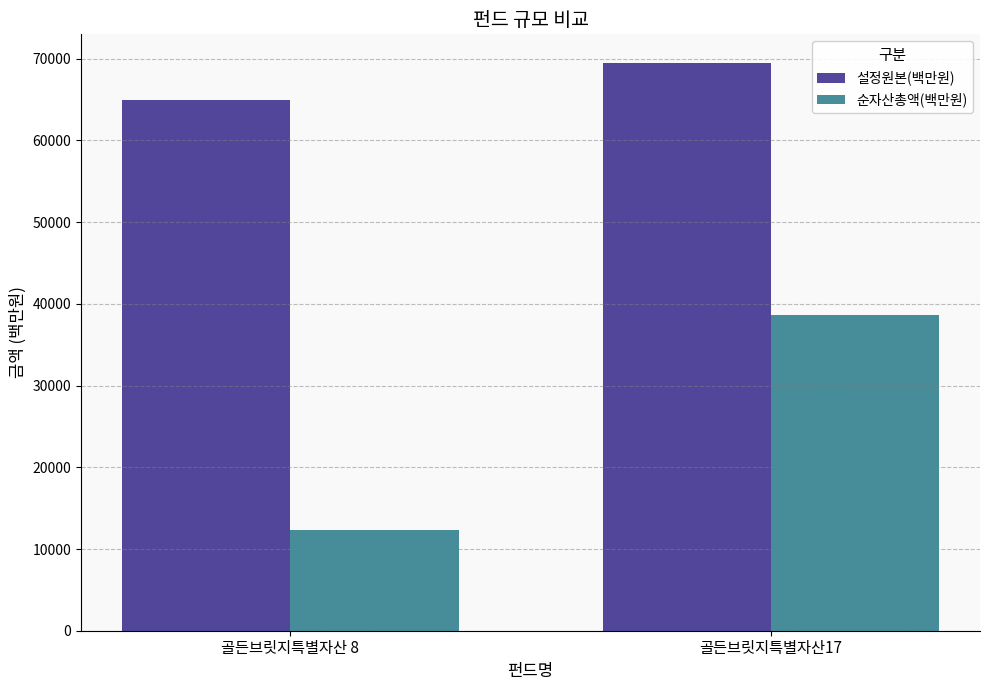

Which series has the largest total across all categories?

설정원본(백만원)